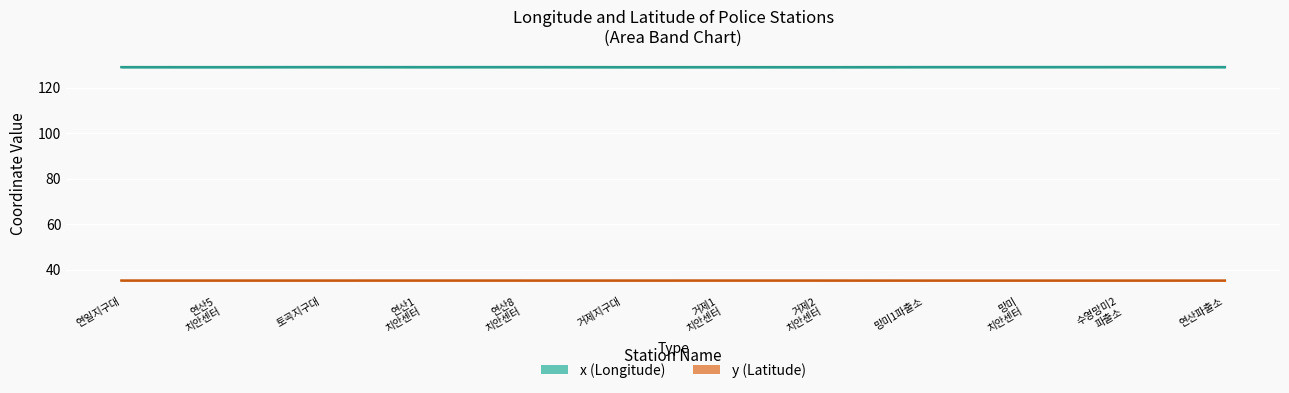

True or false: y (Latitude) has a value of 35.2 at 망미
치안센터.

True